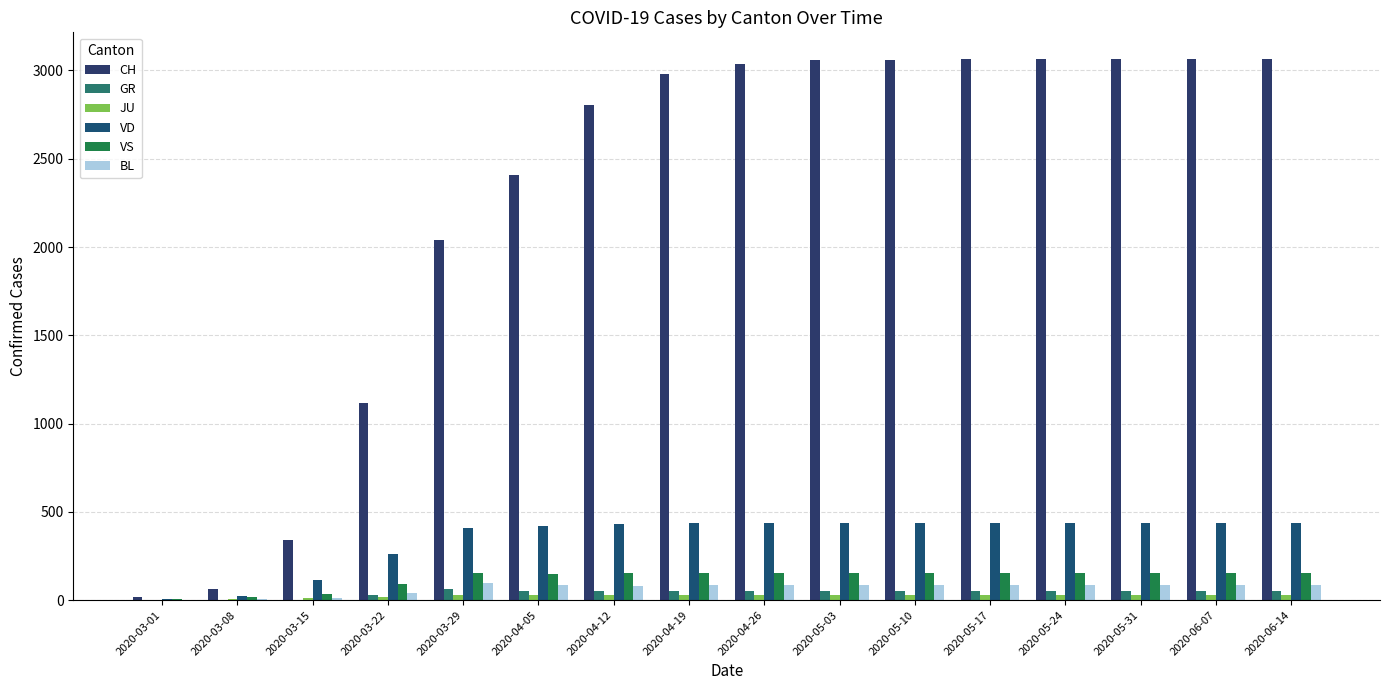

Is it true that JU equals 26 at 2020-05-24?

True